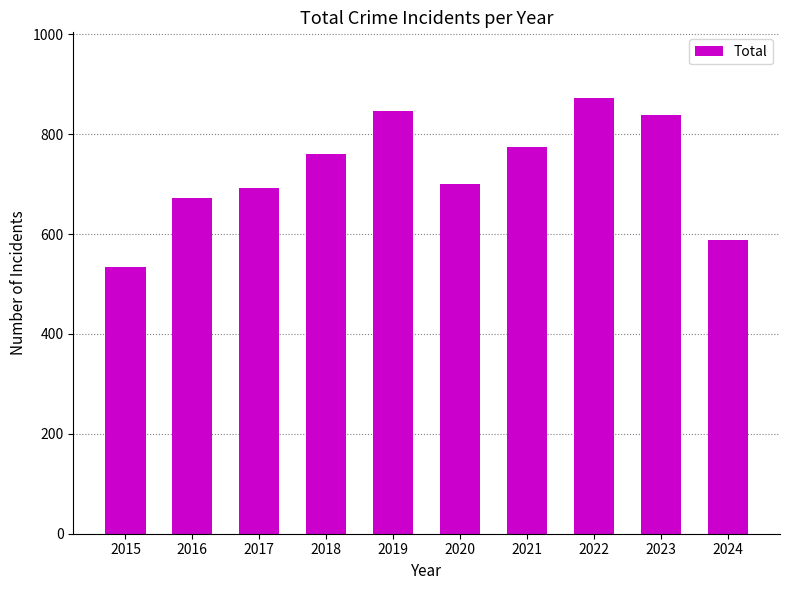

What is the maximum value shown in the chart?

873